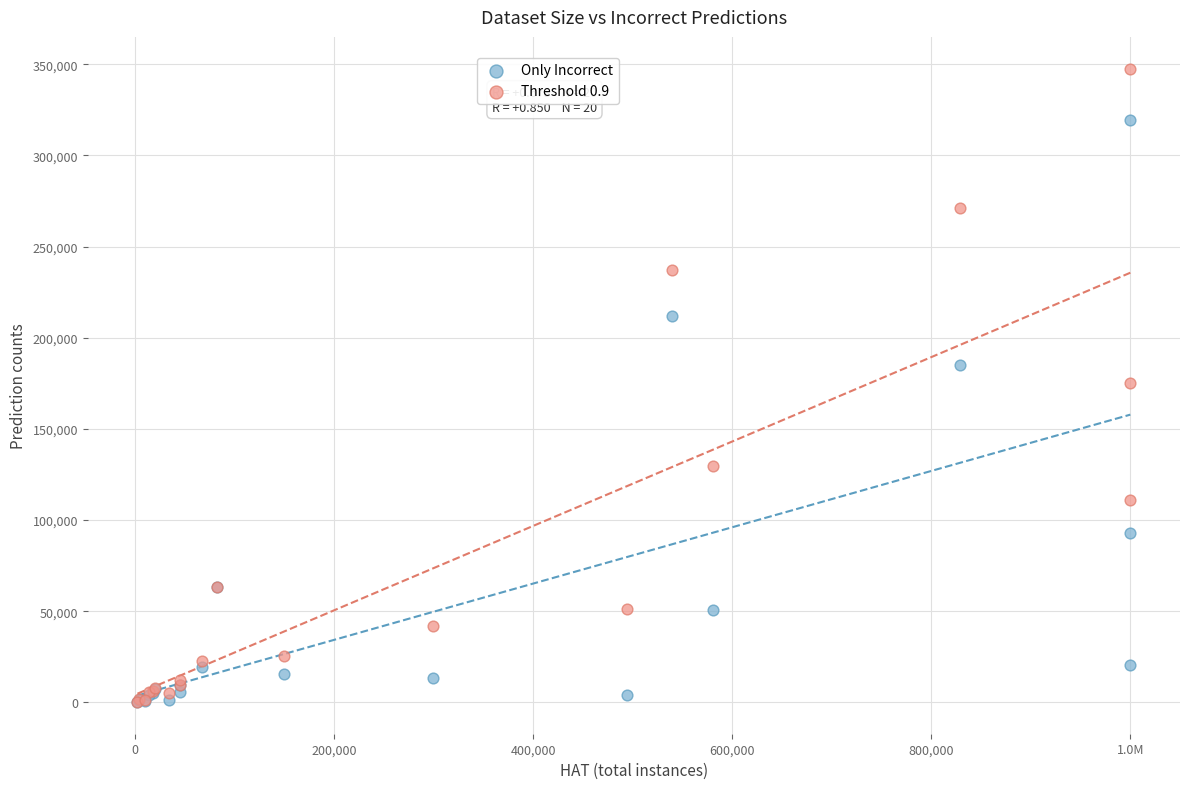

In the Only Incorrect series, what Y value is closest to 159760?

184893